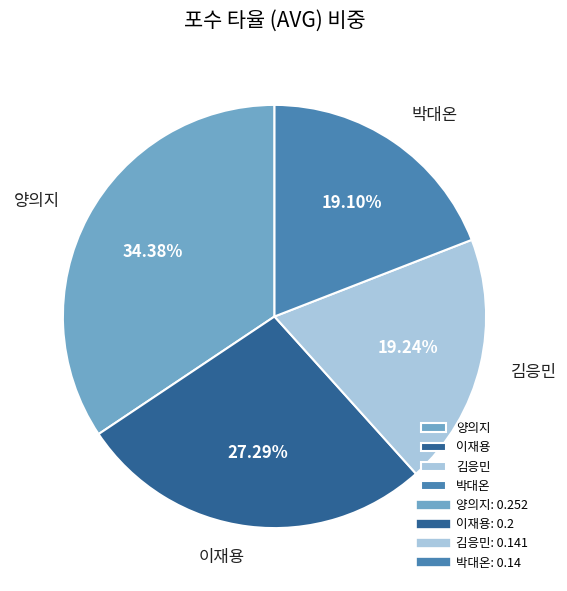

Which category has the biggest portion of the pie?

양의지